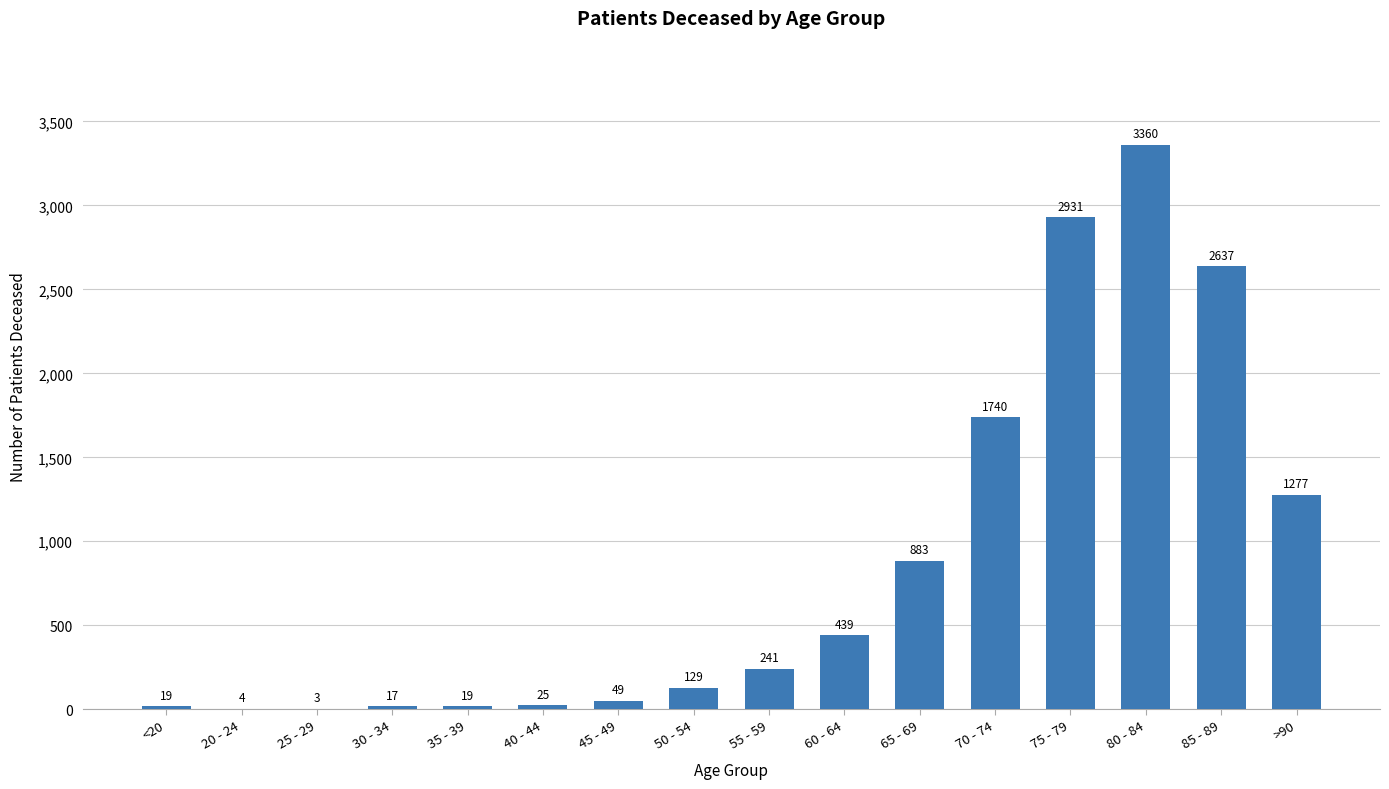

What is the change in value from 60 - 64 to 70 - 74?

+1301